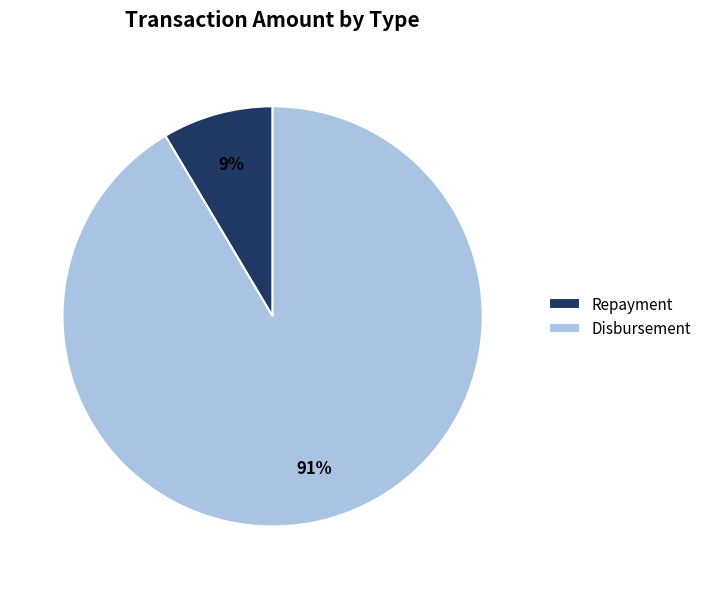

What percentage is the Disbursement slice, to the nearest percent?

91%